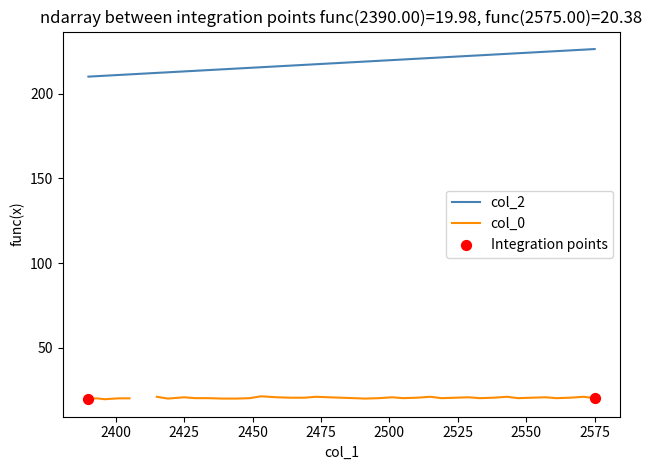

What is the minimum value for col_2?

210.1